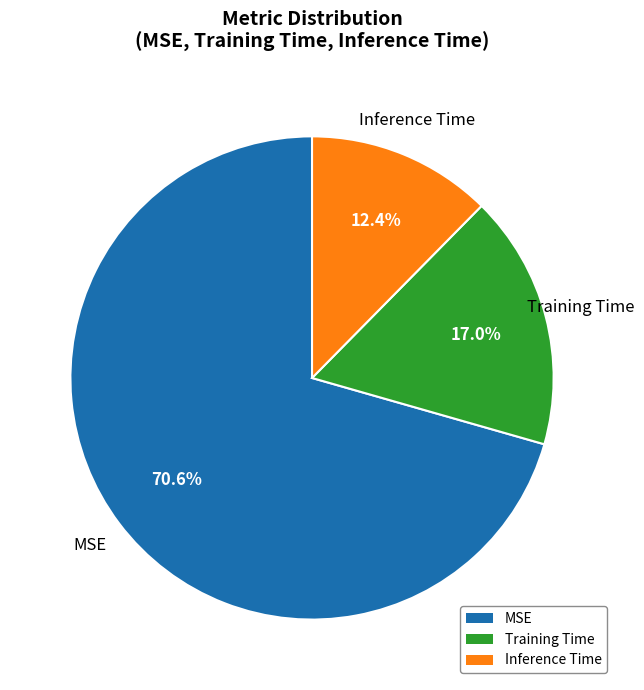

What is the majority slice?

MSE